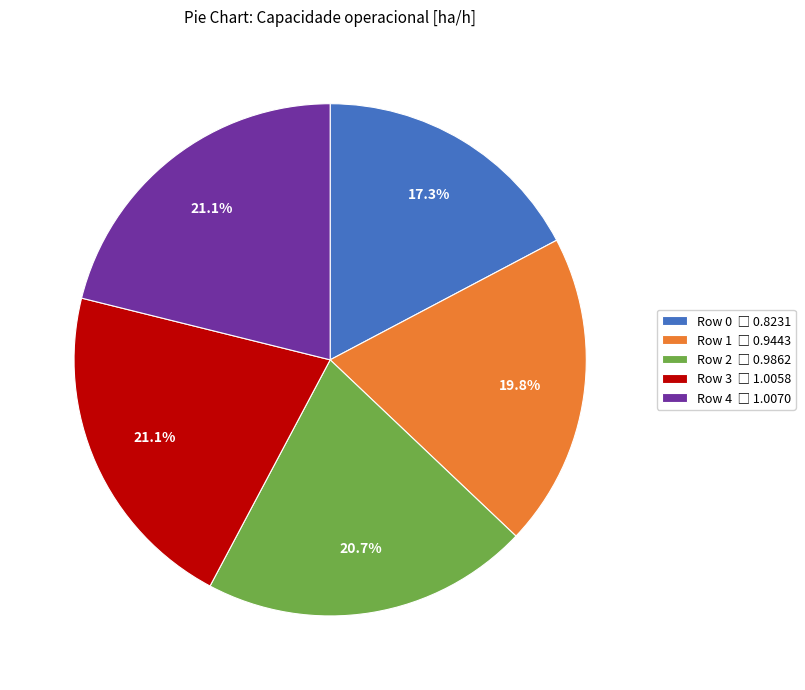

Does any single category account for the majority?

No